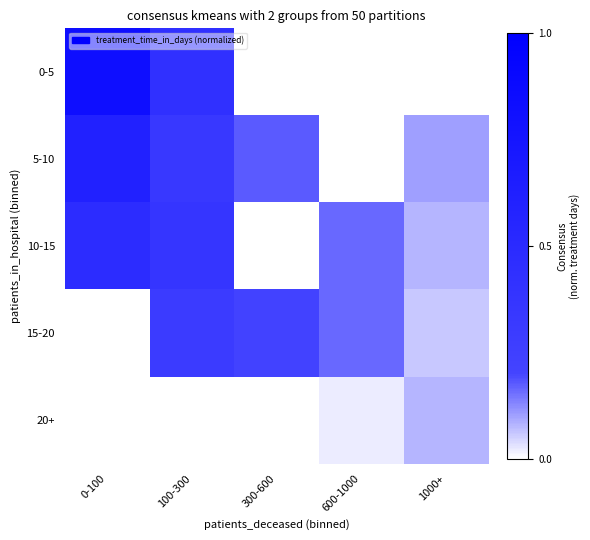

Which category has the highest value across all series?

0-100